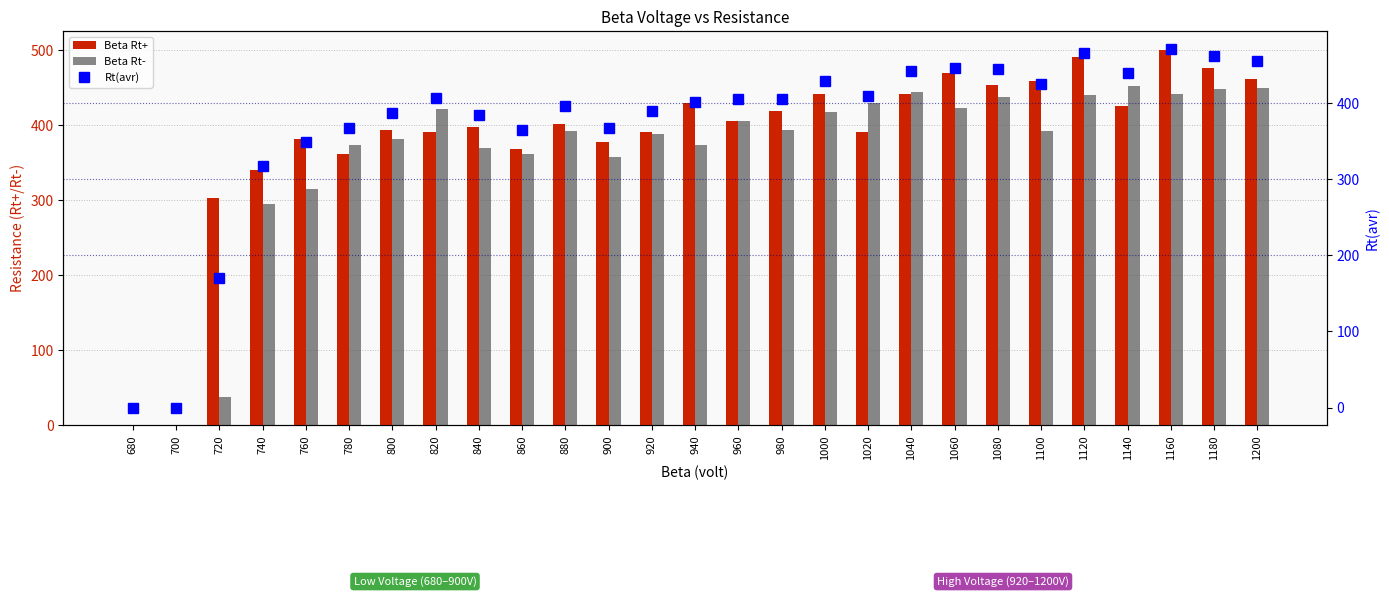

How many series are shown in this chart?

3